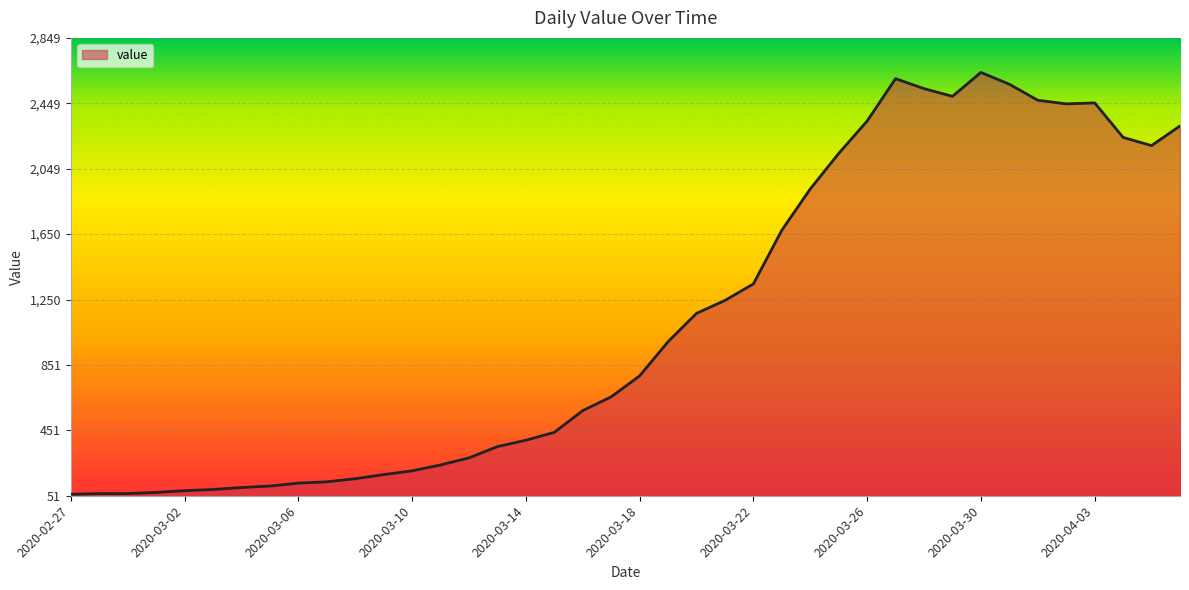

What is the maximum value shown in the chart?

2638